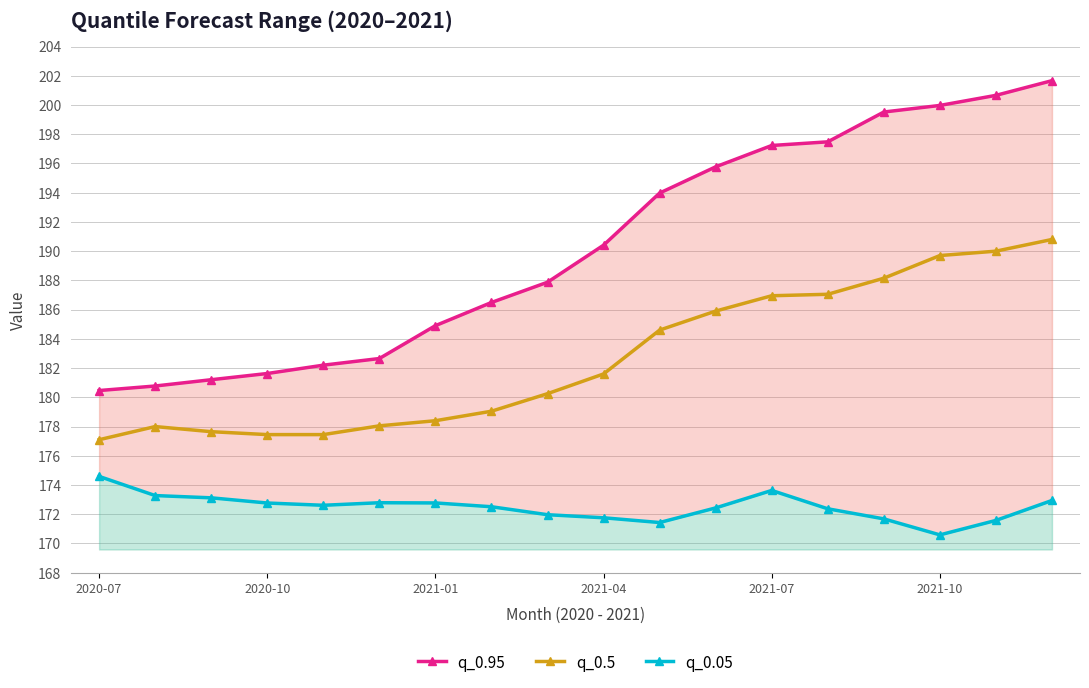

Reading left to right, list all the values displayed in this chart.

q_0.95: 180.5	180.8	181.2	181.6	182.2	182.7	184.9	186.5	187.9	190.4	194.0	195.8	197.2	197.5	199.5	200.0	200.7	201.7
q_0.5: 177.1	178.0	177.7	177.4	177.4	178.1	178.4	179.1	180.2	181.6	184.6	185.9	186.9	187.1	188.2	189.7	190.0	190.8
q_0.05: 174.6	173.3	173.1	172.8	172.6	172.8	172.8	172.5	172.0	171.8	171.4	172.4	173.6	172.4	171.7	170.6	171.6	172.9